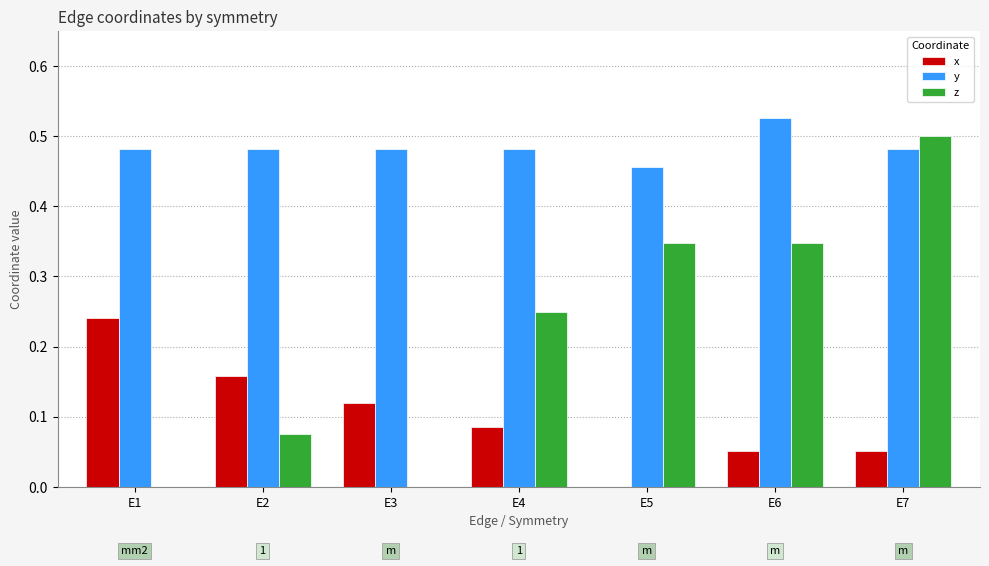

What is the total value across all series at E3?

0.6